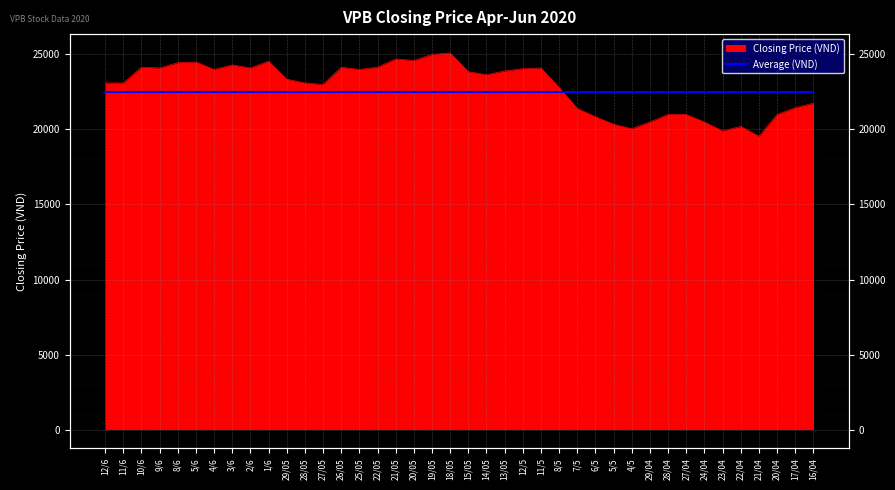

Where is the first local maximum?

10/6